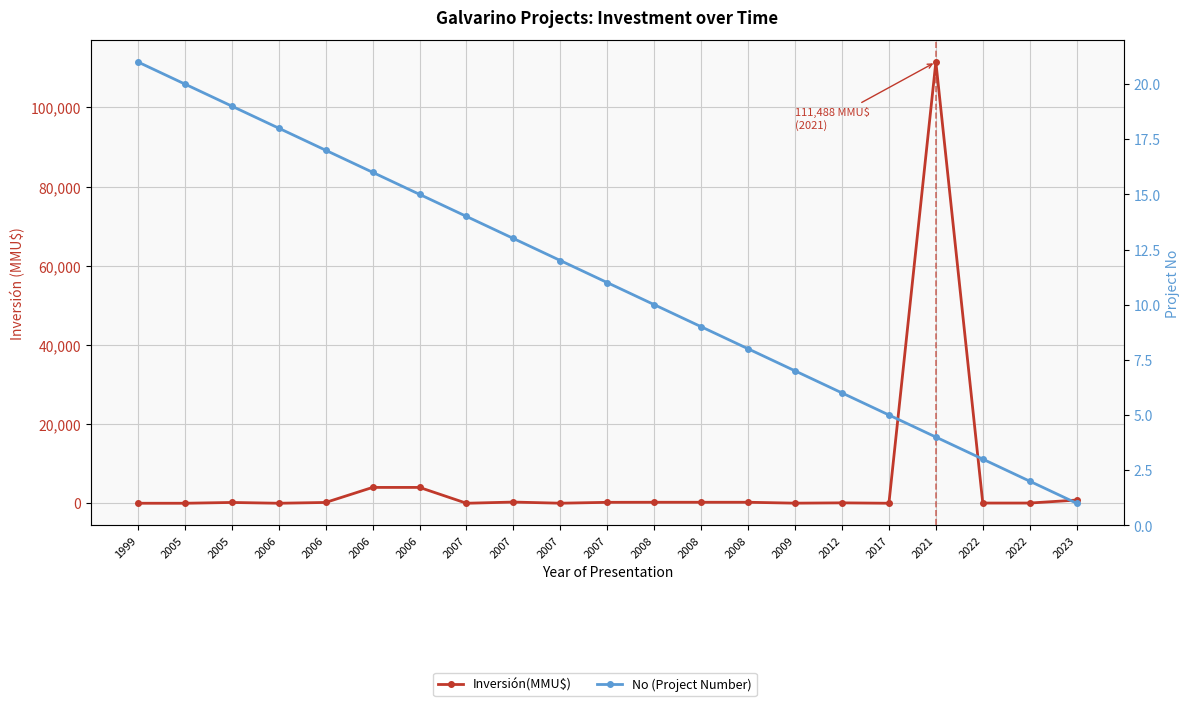

What is the sum of all No (Project Number) values?

231